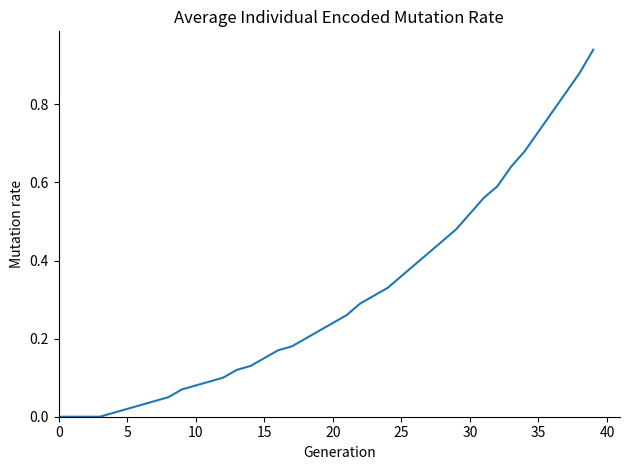

True or false: the data shows 0.5 at 0.

False